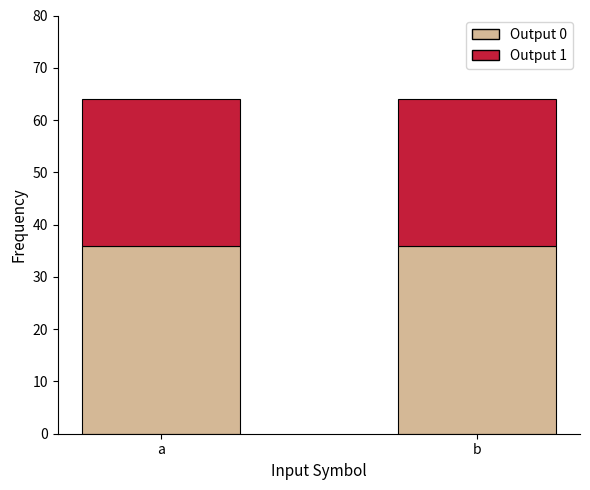

Reading left to right, transcribe the values for Output 0.

36	36